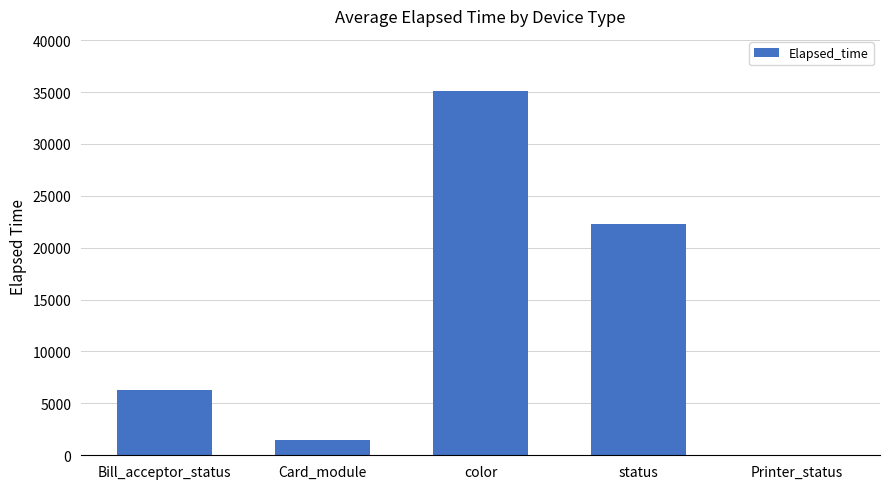

Reading left to right, transcribe all the data shown in this chart.

6257	1505	35136	22251	74